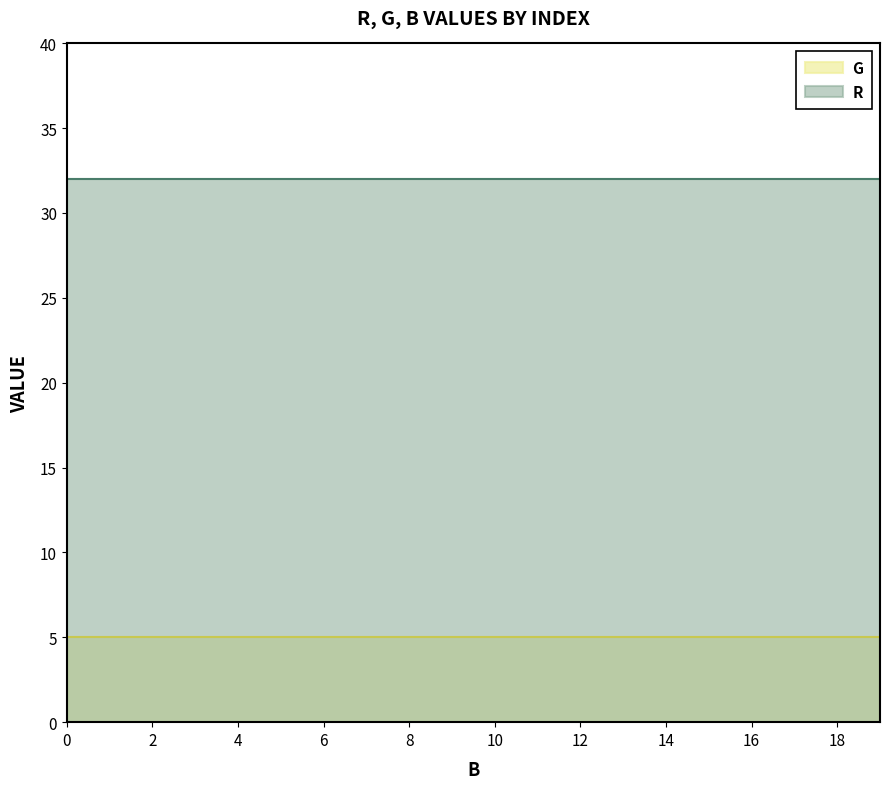

Is the value of G at 0 greater than the value of R at 8?

No